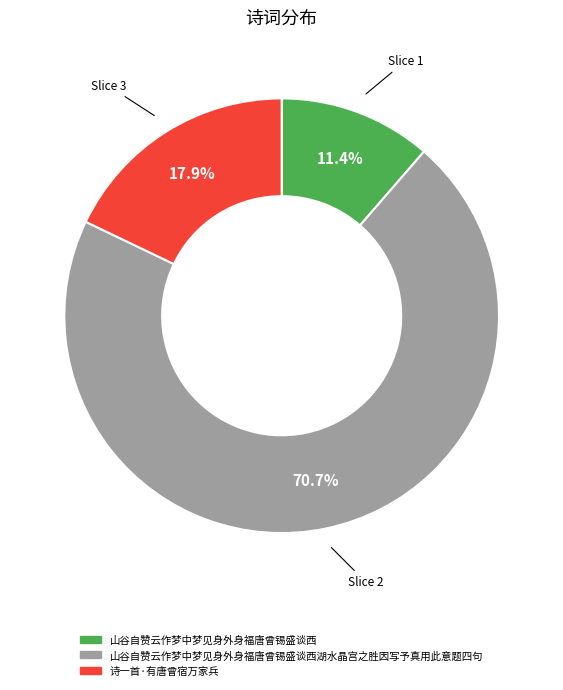

How many segments does this pie chart have?

3